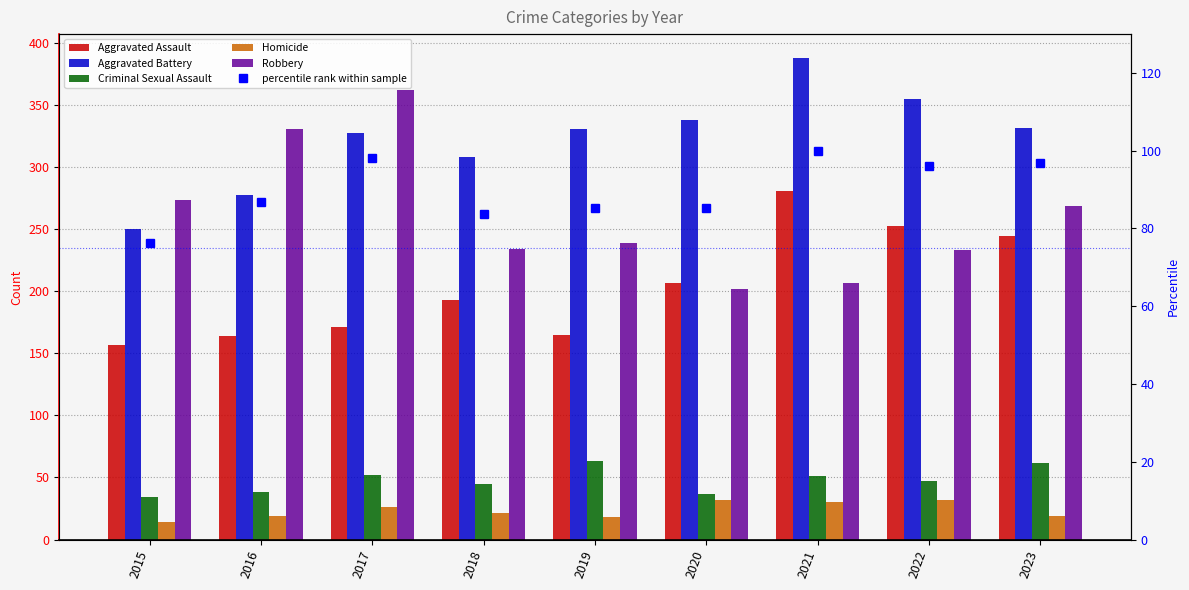

What is the minimum value shown in the chart?

14.0